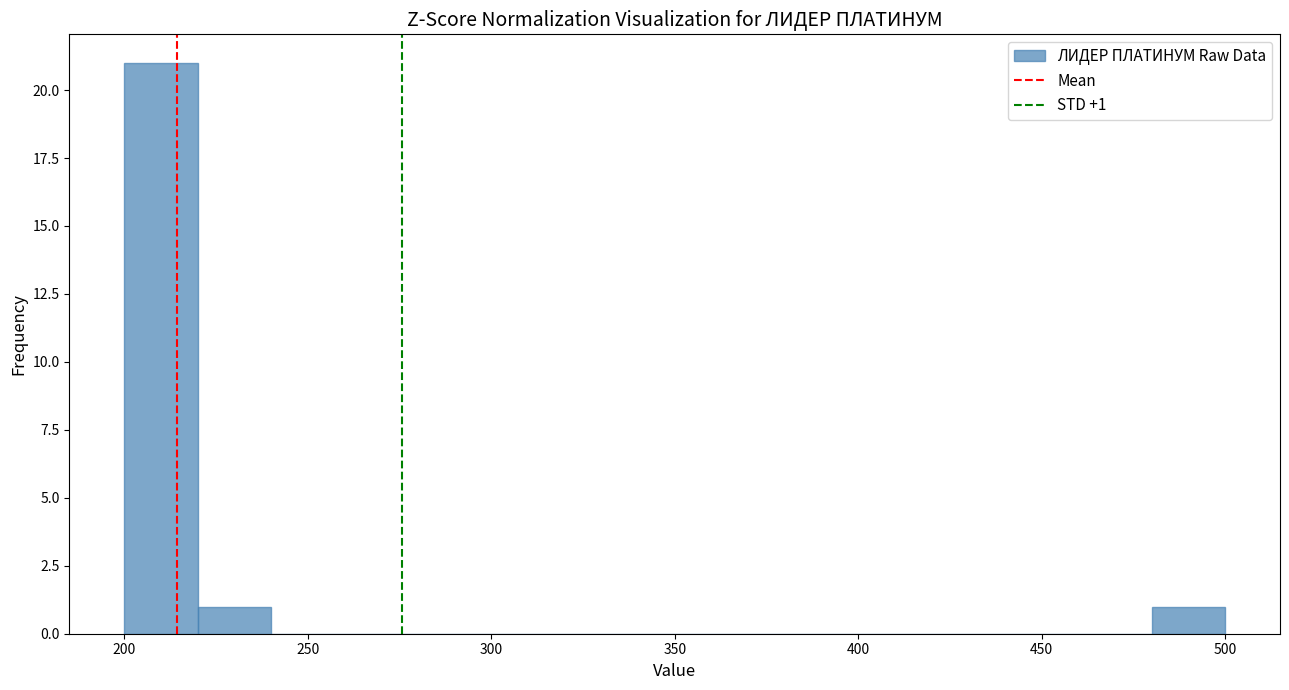

Over which range of the x-axis is the bar tallest?

200 to 220